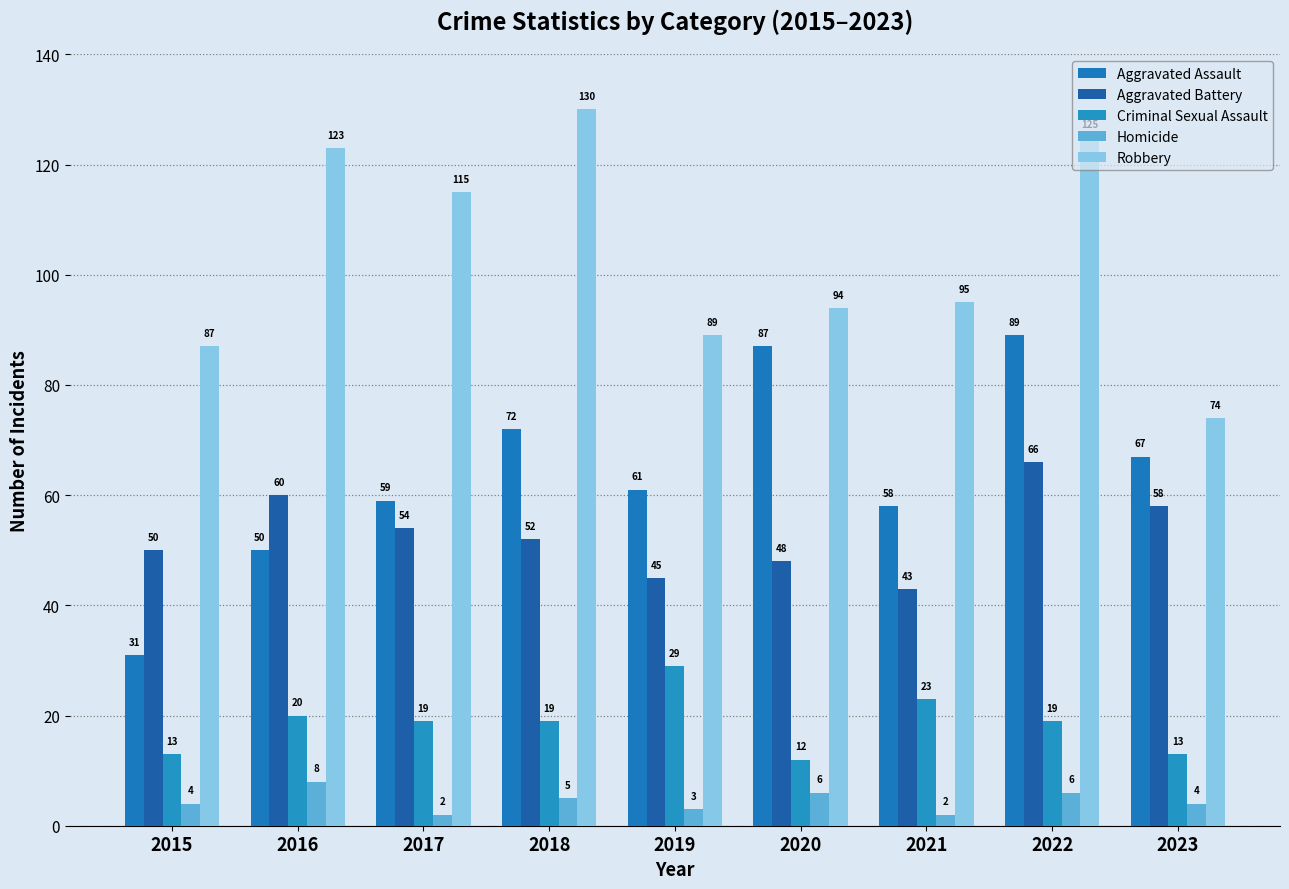

How many data points does each series have?

9